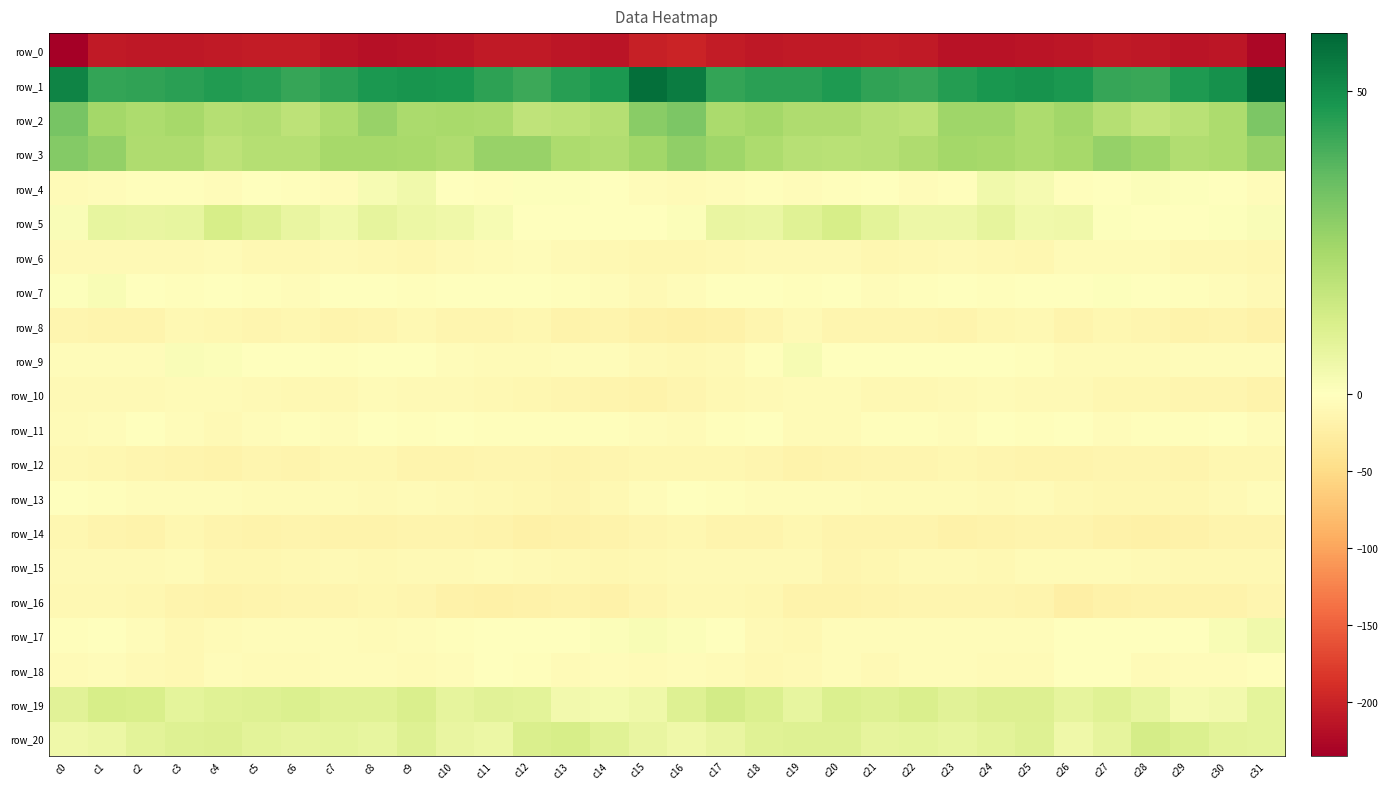

At which label does row_18 reach its peak?

c11